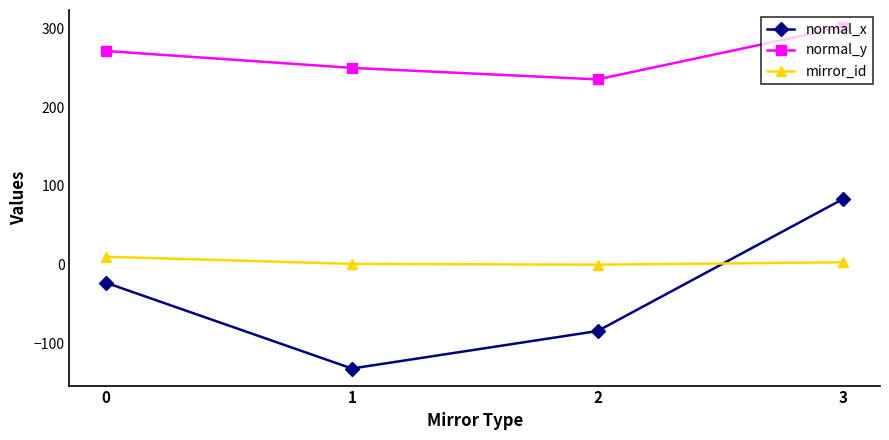

Where is the first local minimum for normal_x?

1